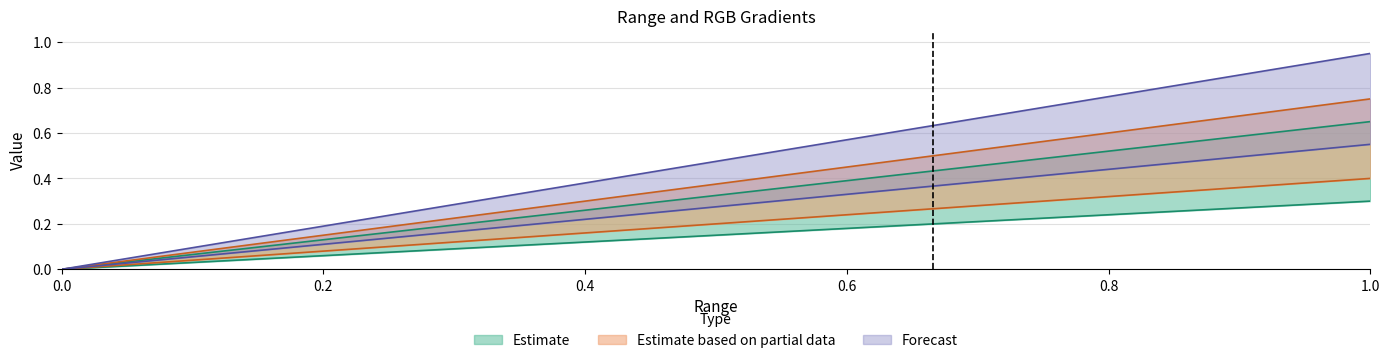

True or false: Series A (upper) has more than 0 interior local peaks.

False